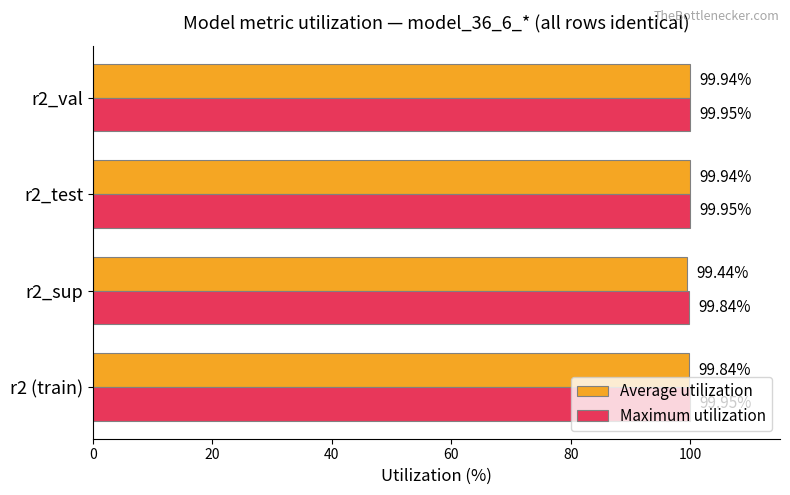

At r2 (train), list the series in order from smallest to largest.

Average utilization, Maximum utilization